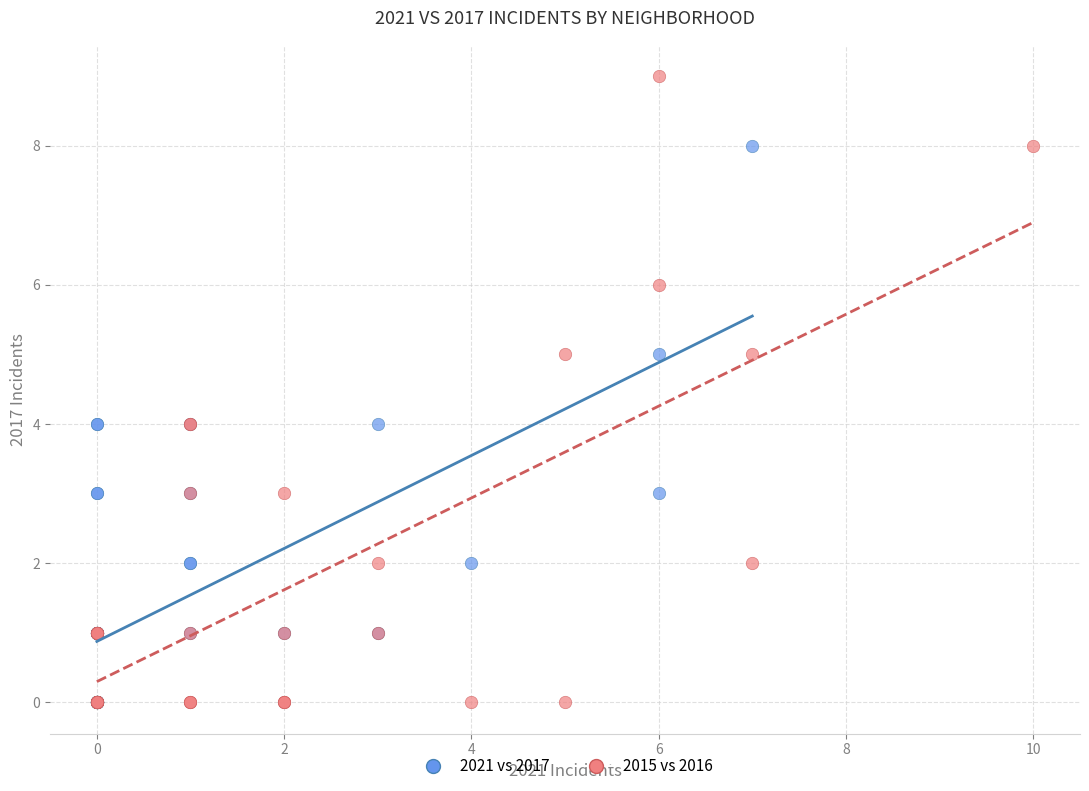

Which series reaches the maximum Y coordinate?

2015 vs 2016